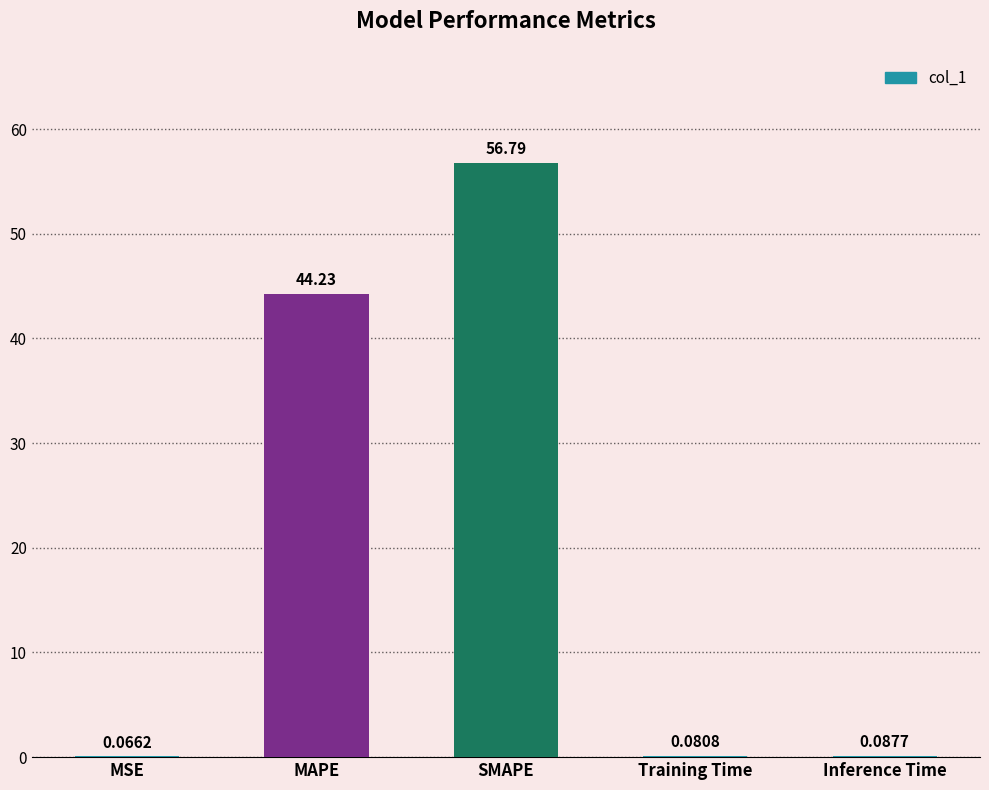

How many data points does each series have?

5